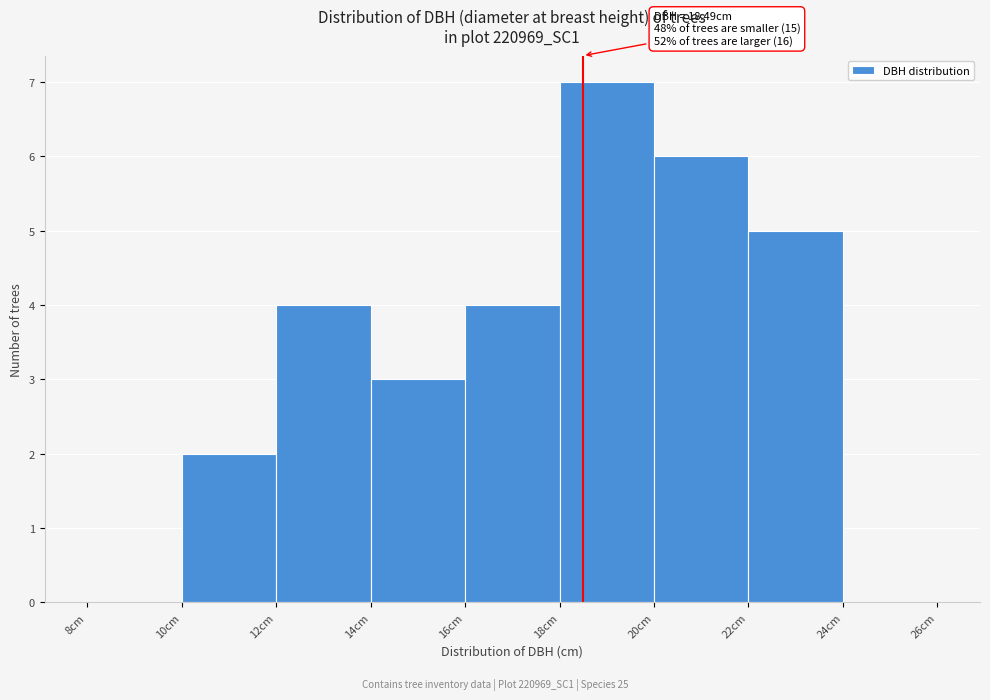

Which range on the x-axis has the tallest bar?

18 to 20